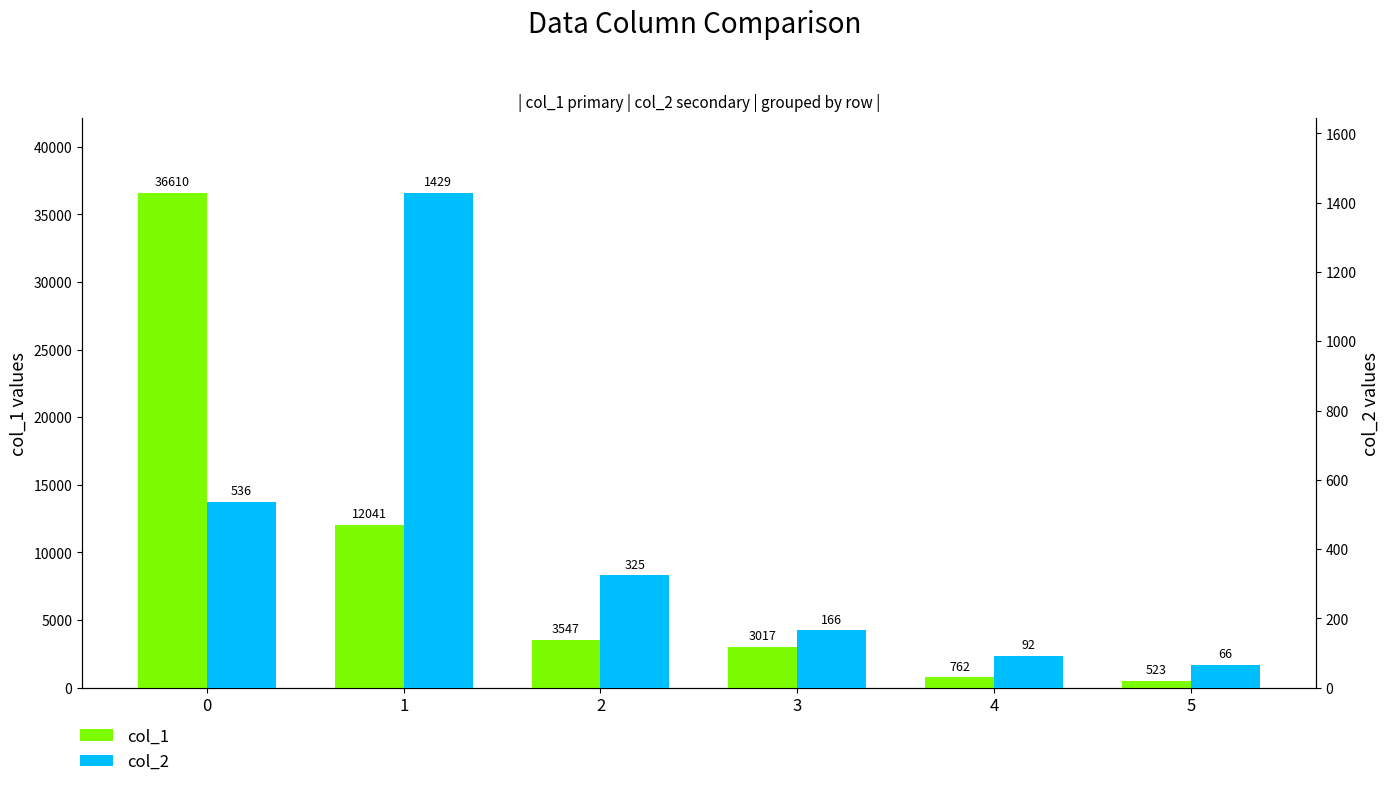

Is it true that col_1 equals 5930 at 2?

False